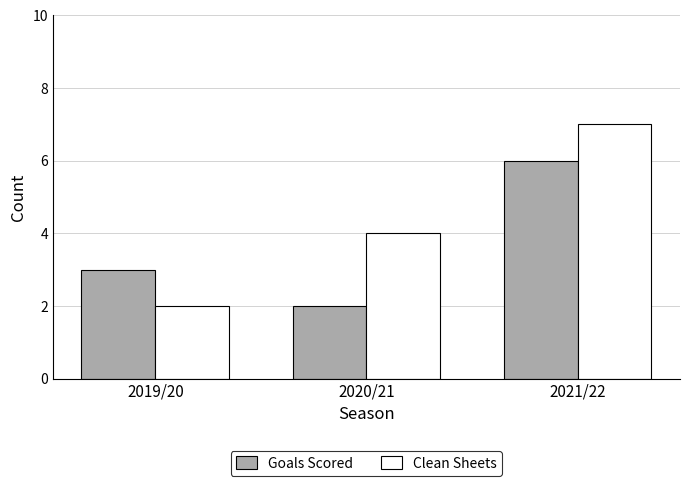

What is the difference between the Goals Scored values at 2019/20 and 2021/22?

3